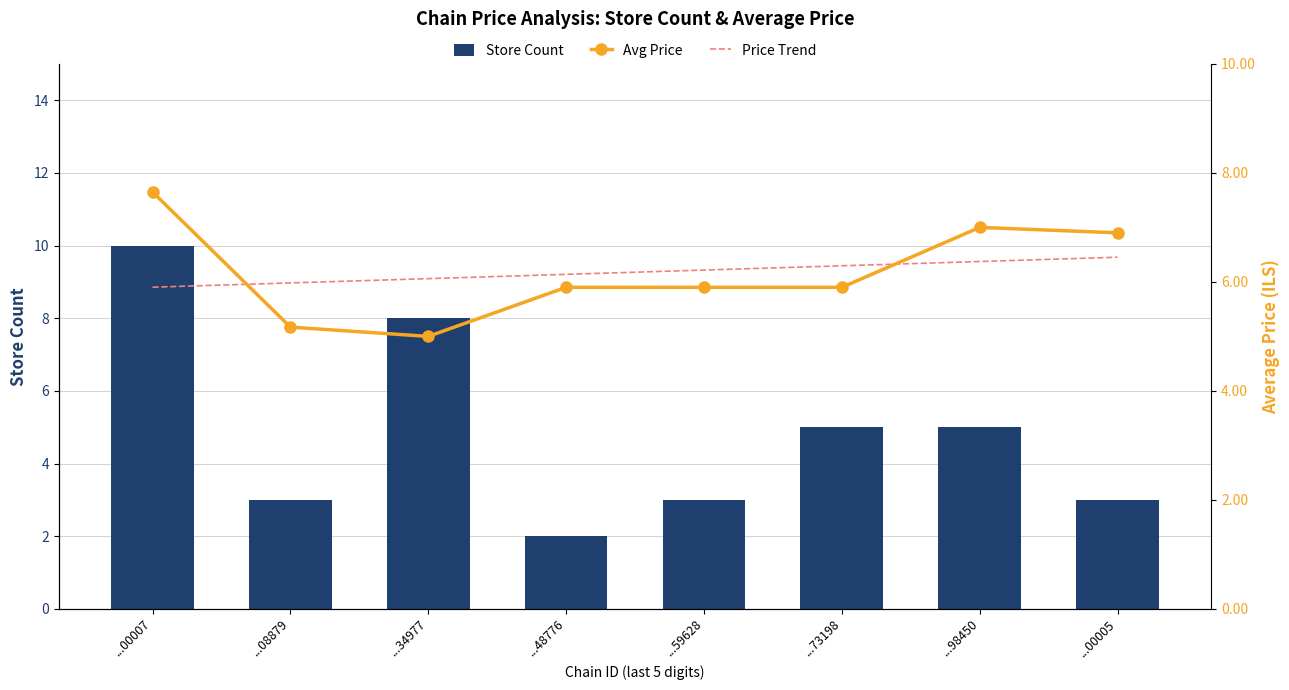

Read the Store Count value at ...48776.

2